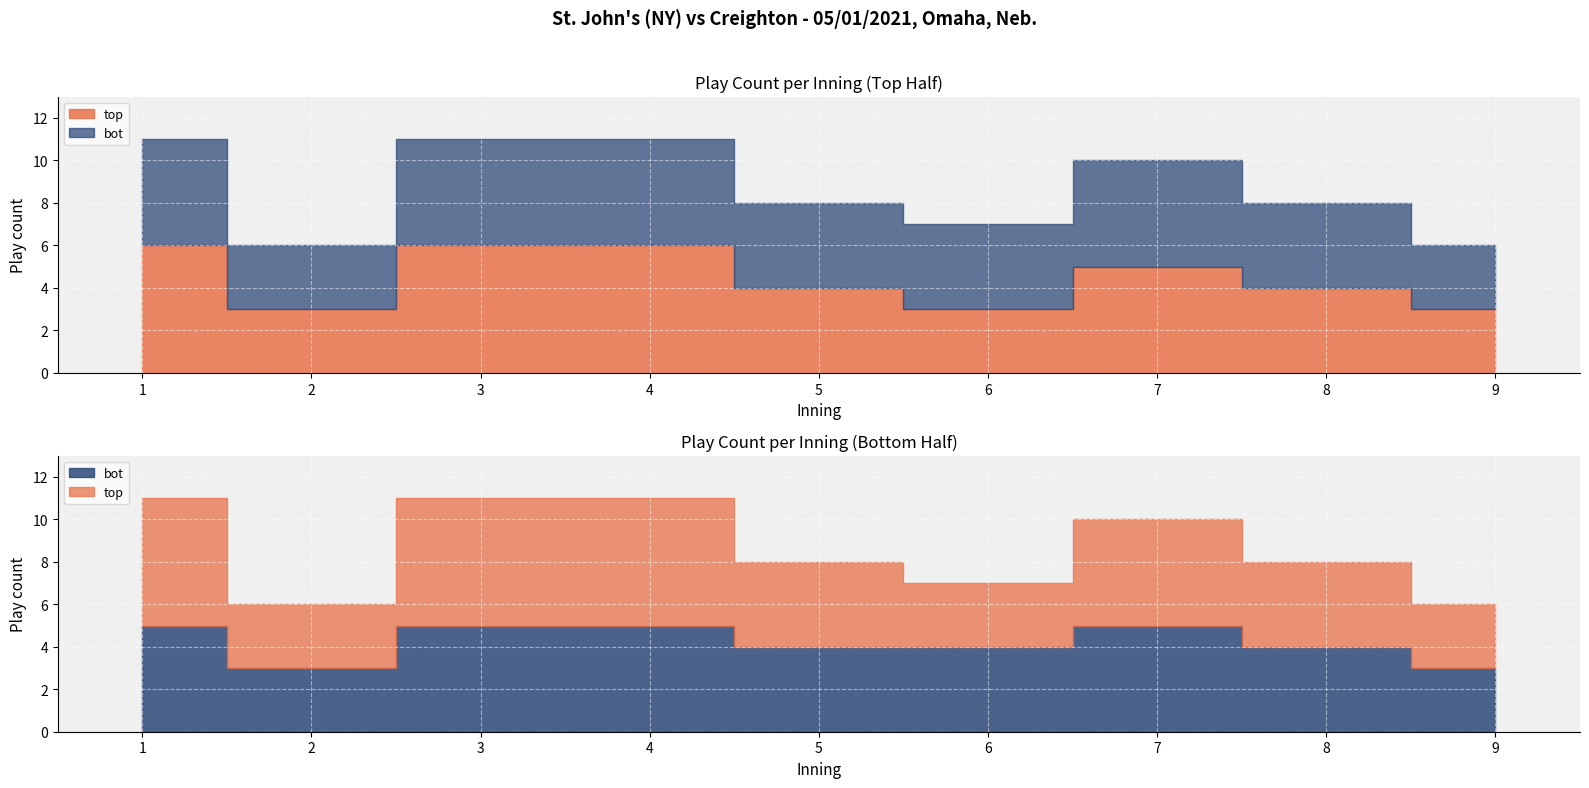

Does the chart display data point markers on the line(s)?

No